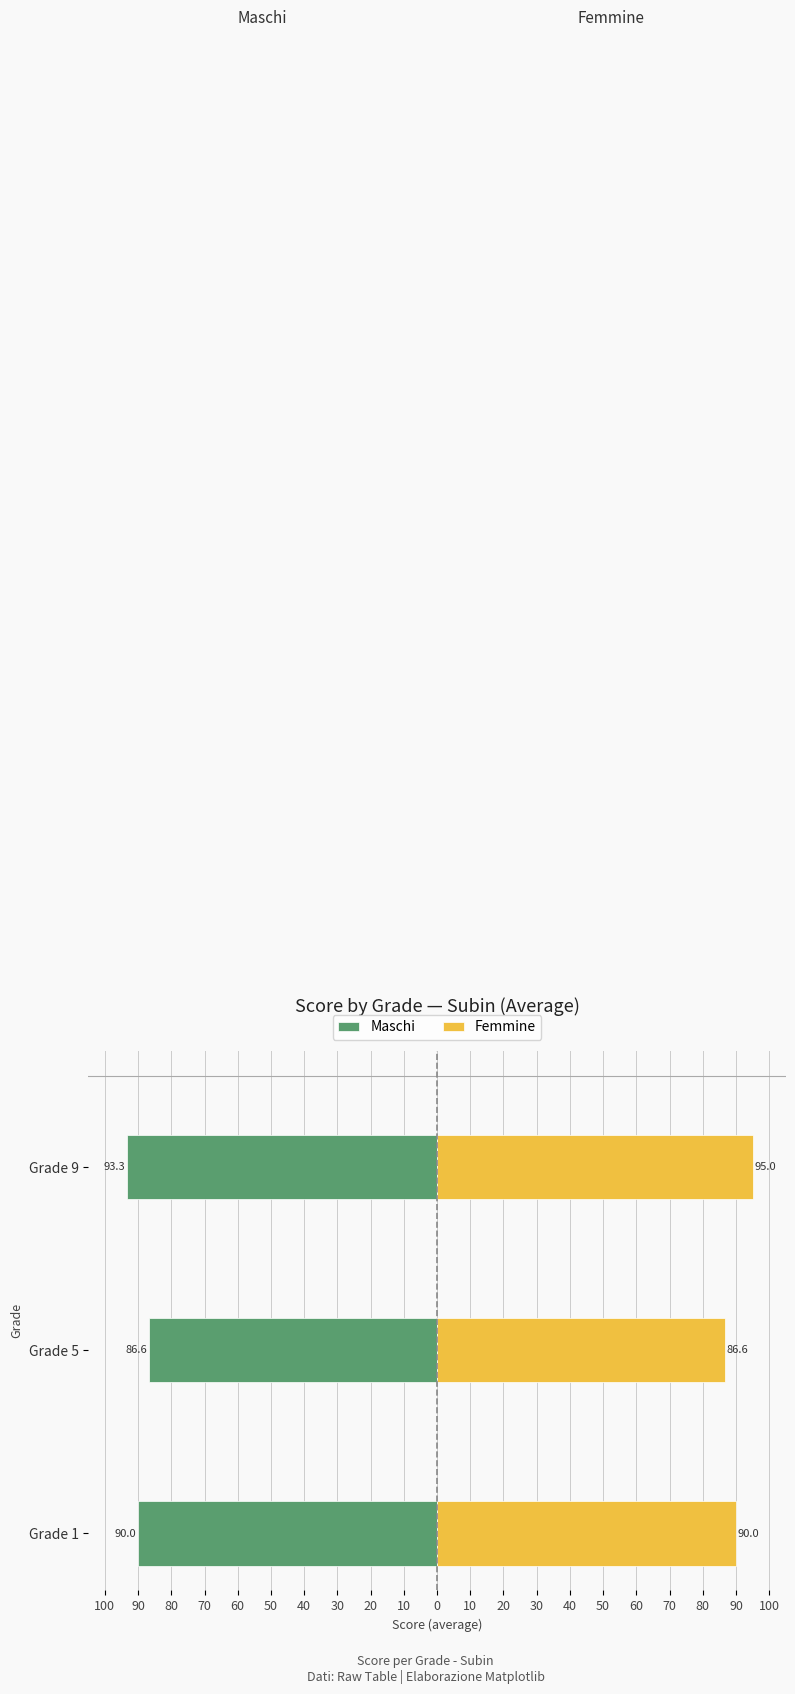

Are the bars grouped side by side (vs. stacked)?

Yes